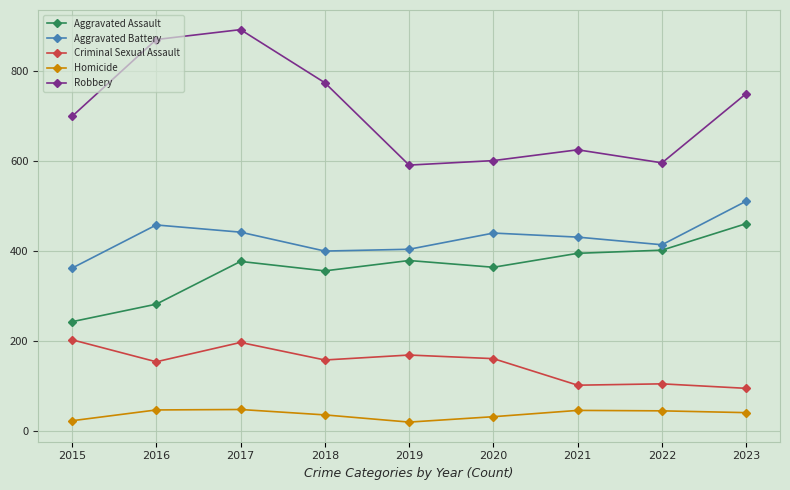

What are all the series names shown in the legend?

Aggravated Assault, Aggravated Battery, Criminal Sexual Assault, Homicide, Robbery